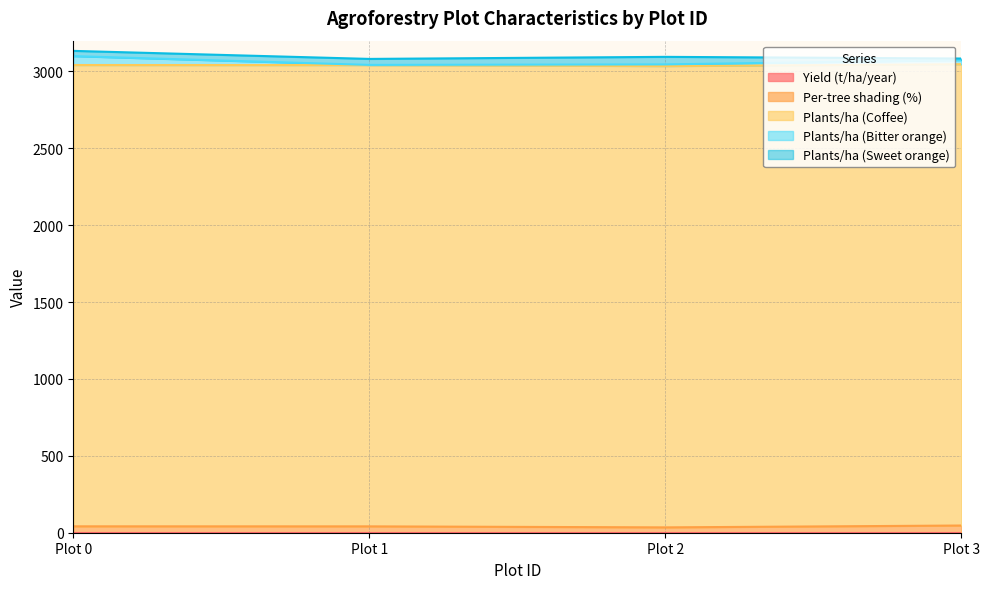

At Plot 1, list the series in order from largest to smallest.

Plants/ha (Coffee), Per-tree shading (%), Plants/ha (Sweet orange), Plants/ha (Bitter orange), Yield (t/ha/year)